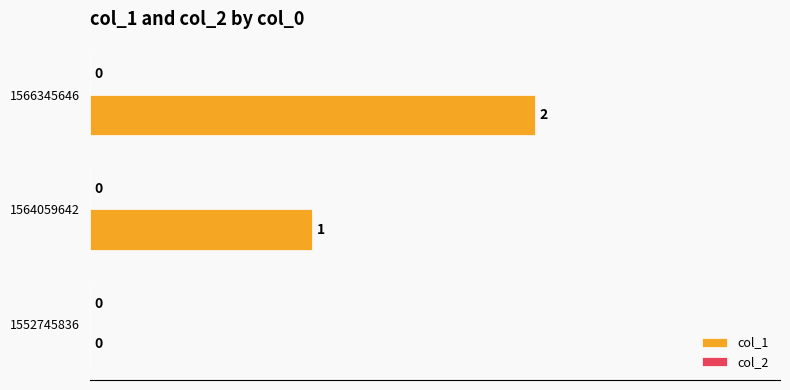

What is the sum of all values?

3